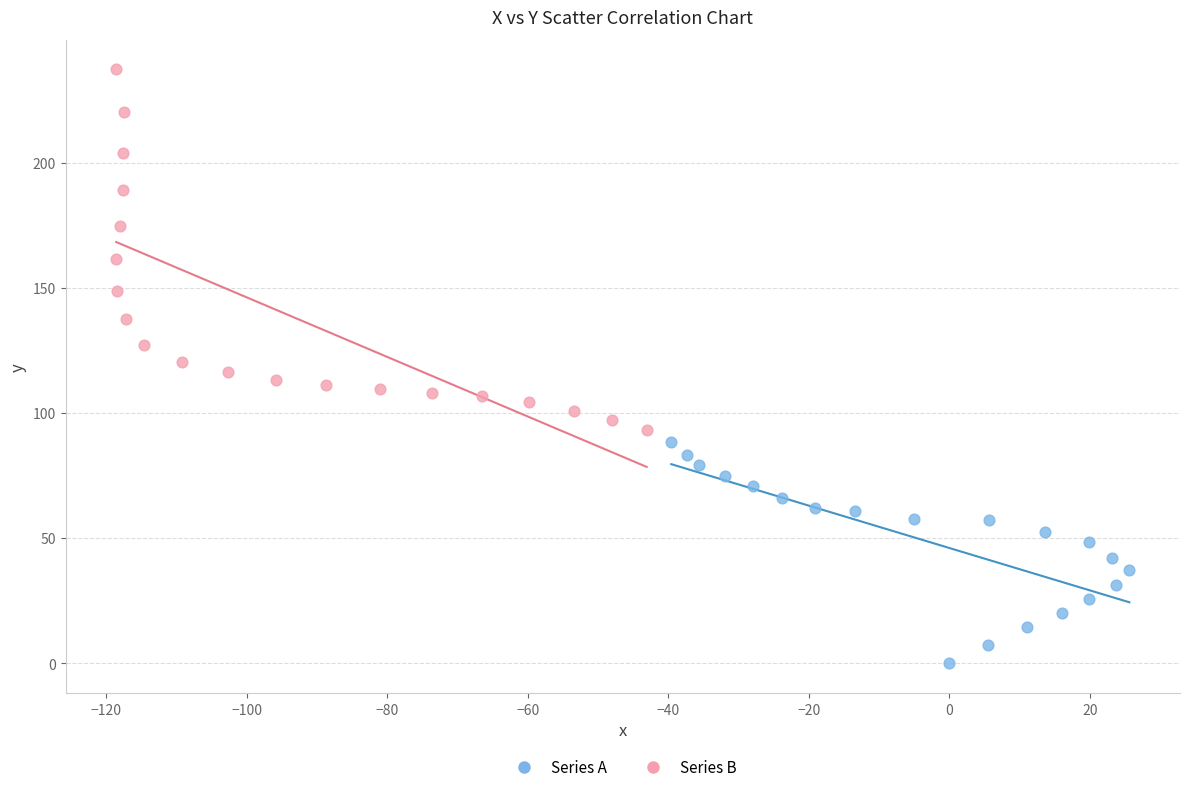

Which series contains the highest Y value?

Series B